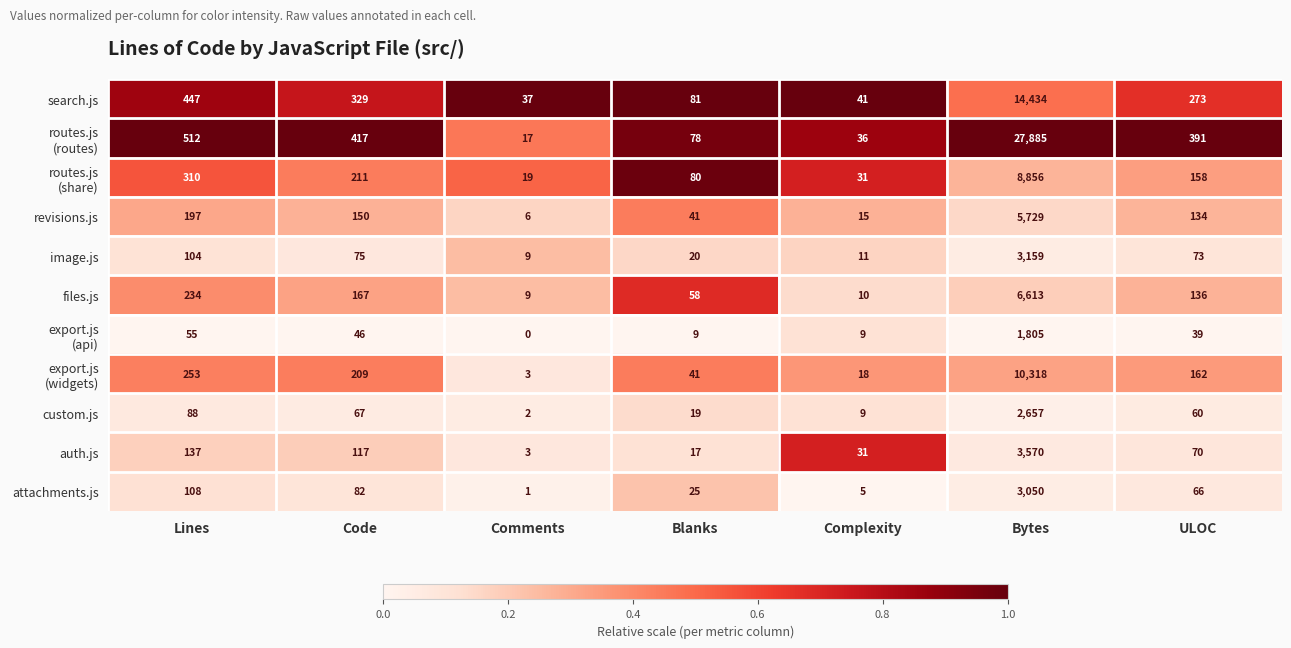

What is the spread (max minus min) of values at Blanks?

72